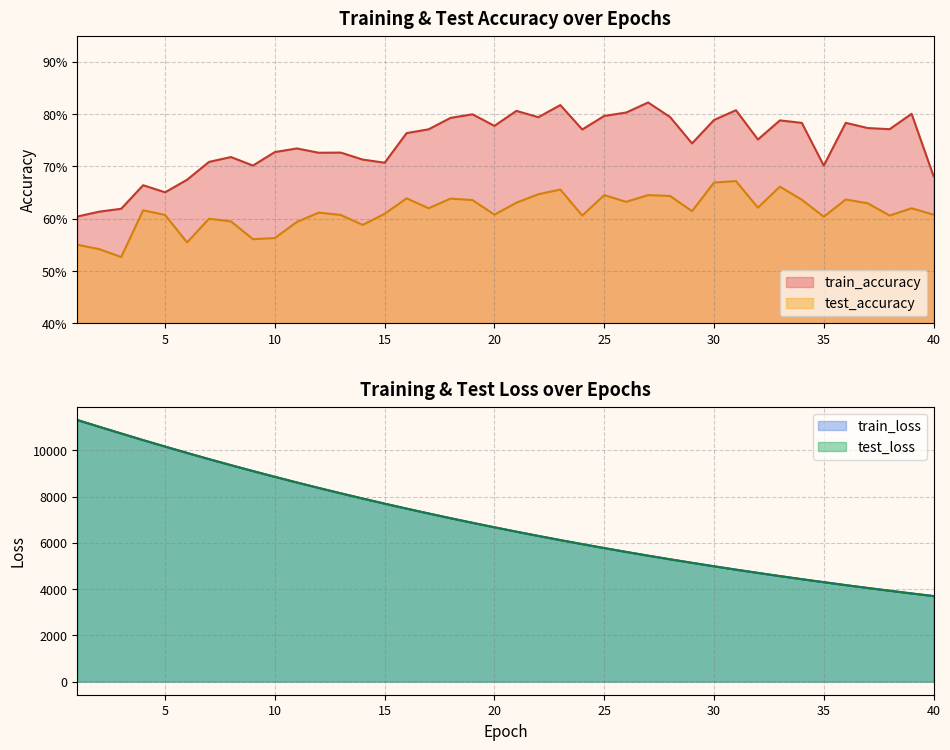

Is it true that train_loss equals 10159.6 at 5?

True